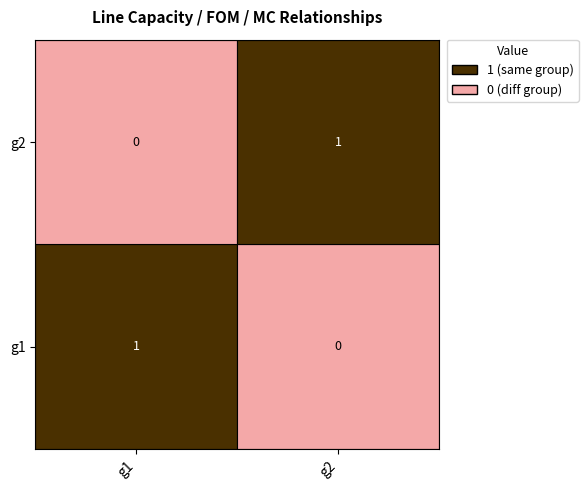

At which label is g1 closest to 0?

g2